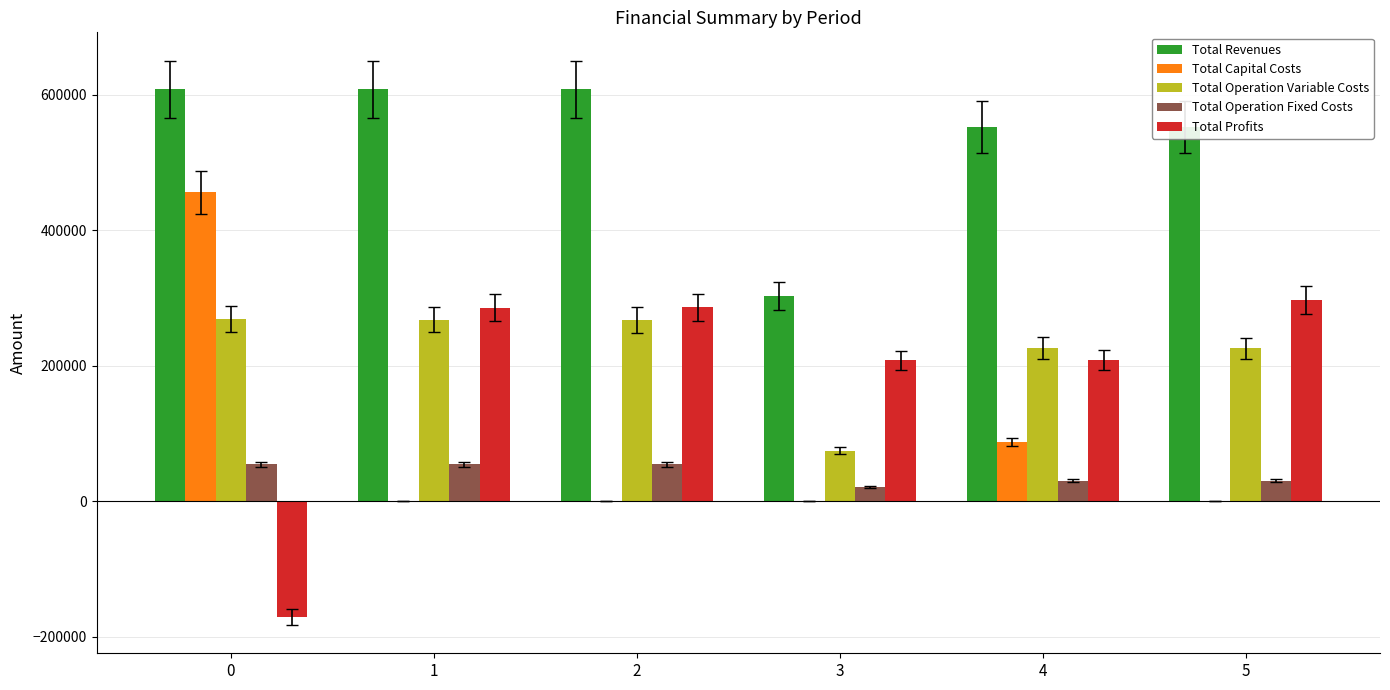

The value of Total Profits at 3 is 77825.4. True or false?

False